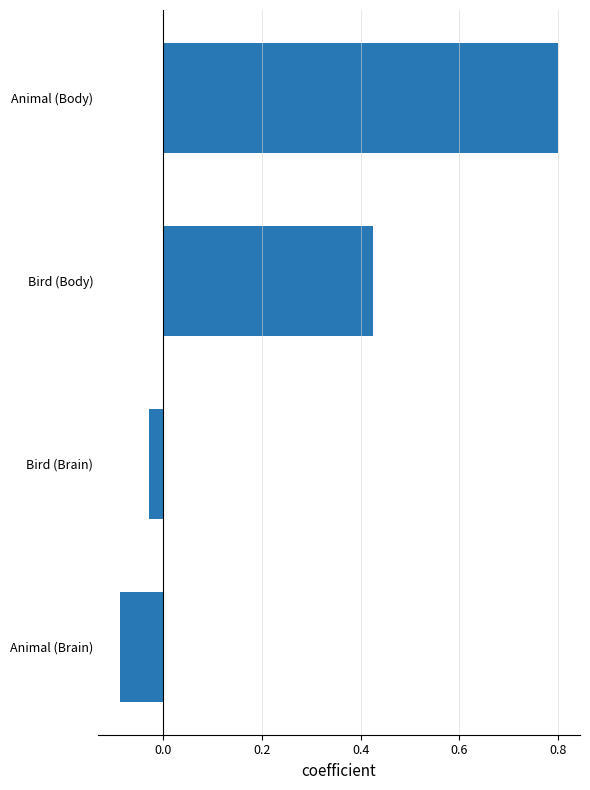

Rank the categories by value from lowest to highest.

Animal (Brain), Bird (Brain), Bird (Body), Animal (Body)